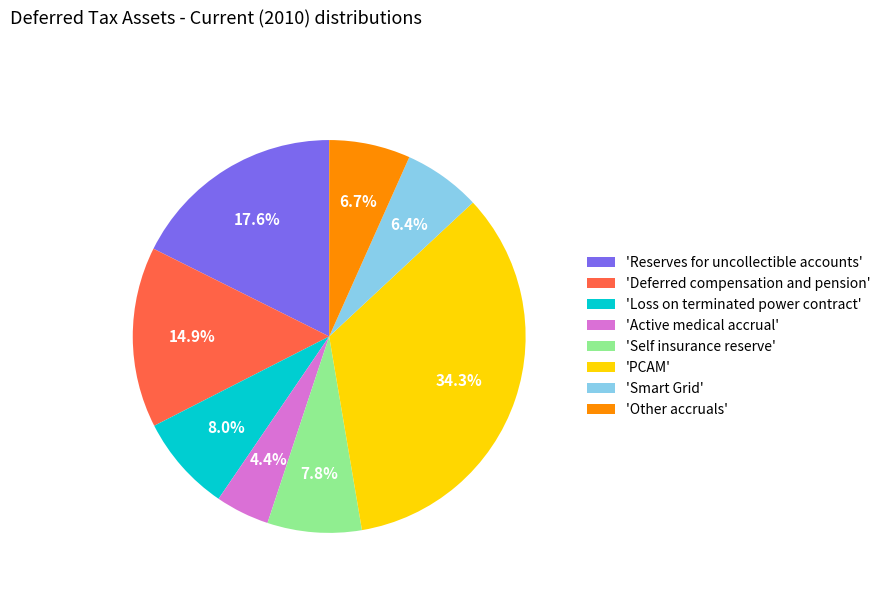

Is there any slice that represents more than half of the pie?

No